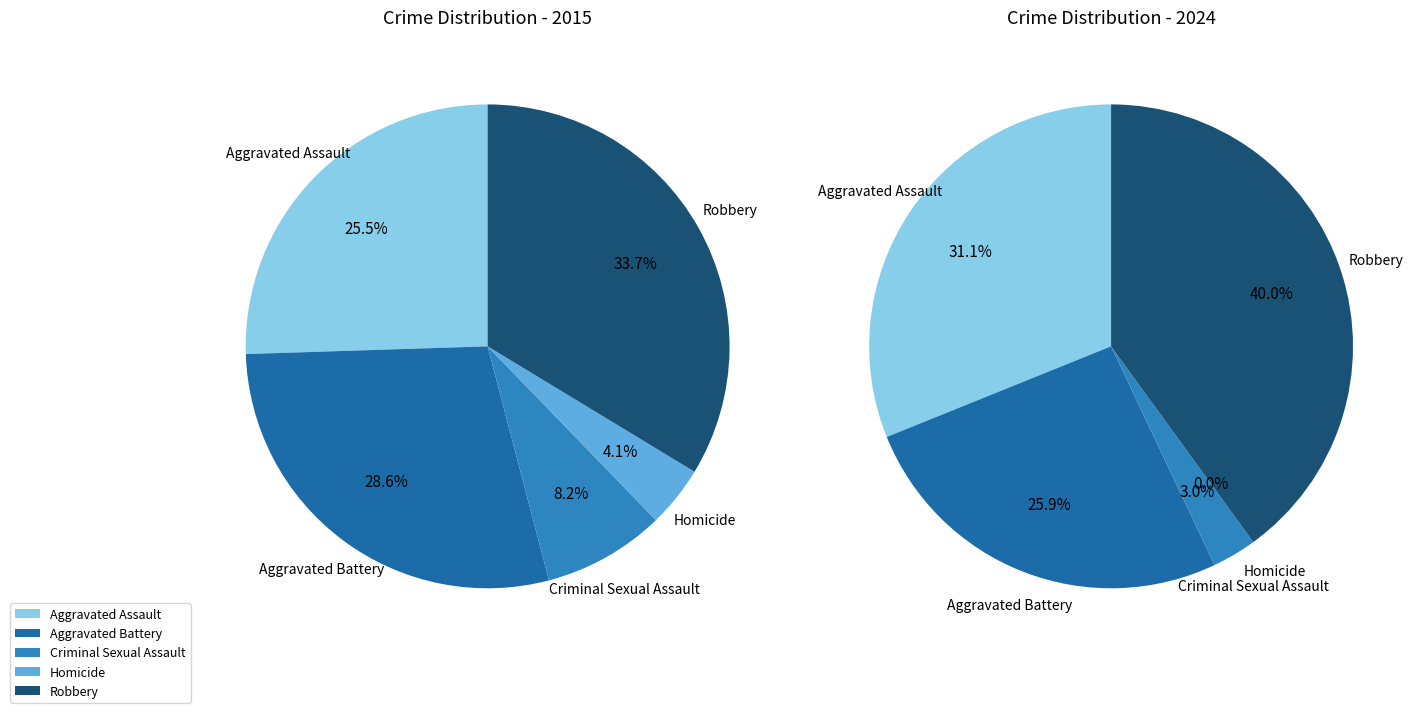

Which has a higher value, Aggravated Assault or Criminal Sexual Assault?

Aggravated Assault